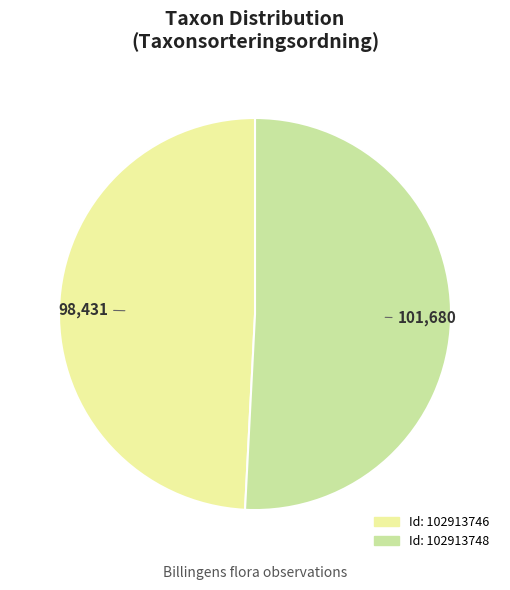

Count the number of slices in the pie.

2